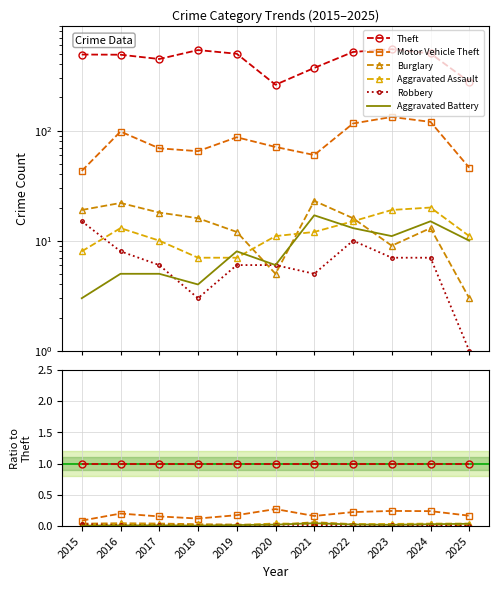

At 2020, list the series in order from smallest to largest.

Burglary, Robbery, Aggravated Battery, Aggravated Assault, Motor Vehicle Theft, Theft